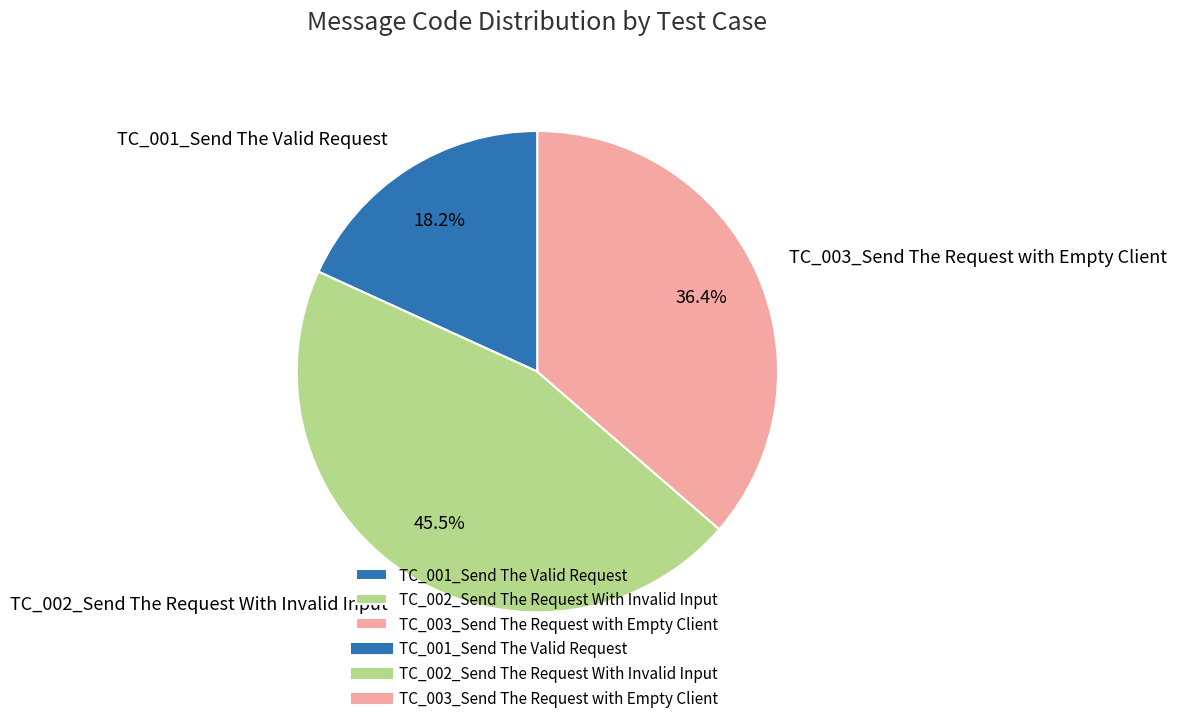

What is the ratio of the value at TC_002_Send The Request With Invalid Input to the value at TC_001_Send The Valid Request?

2.5